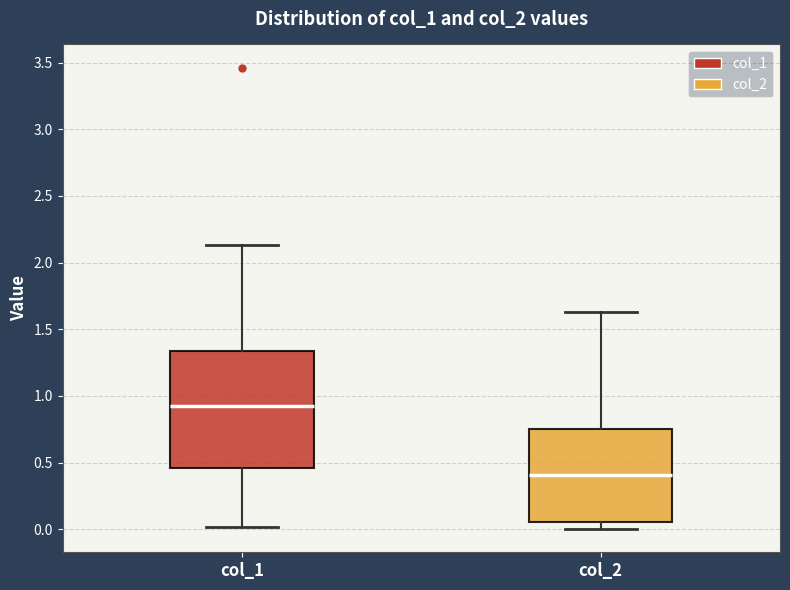

Reading left to right, transcribe this box plot: for each box, give where its median line is, the range the box spans, and where its two whiskers end, as read against the y-axis. The values are not printed on the chart, so give them approximately, as read against the axis.

col_1: median 0.90, box 0.45 to 1.35, whiskers 0.00 to 2.15
col_2: median 0.40, box 0.05 to 0.75, whiskers 0.00 to 1.65